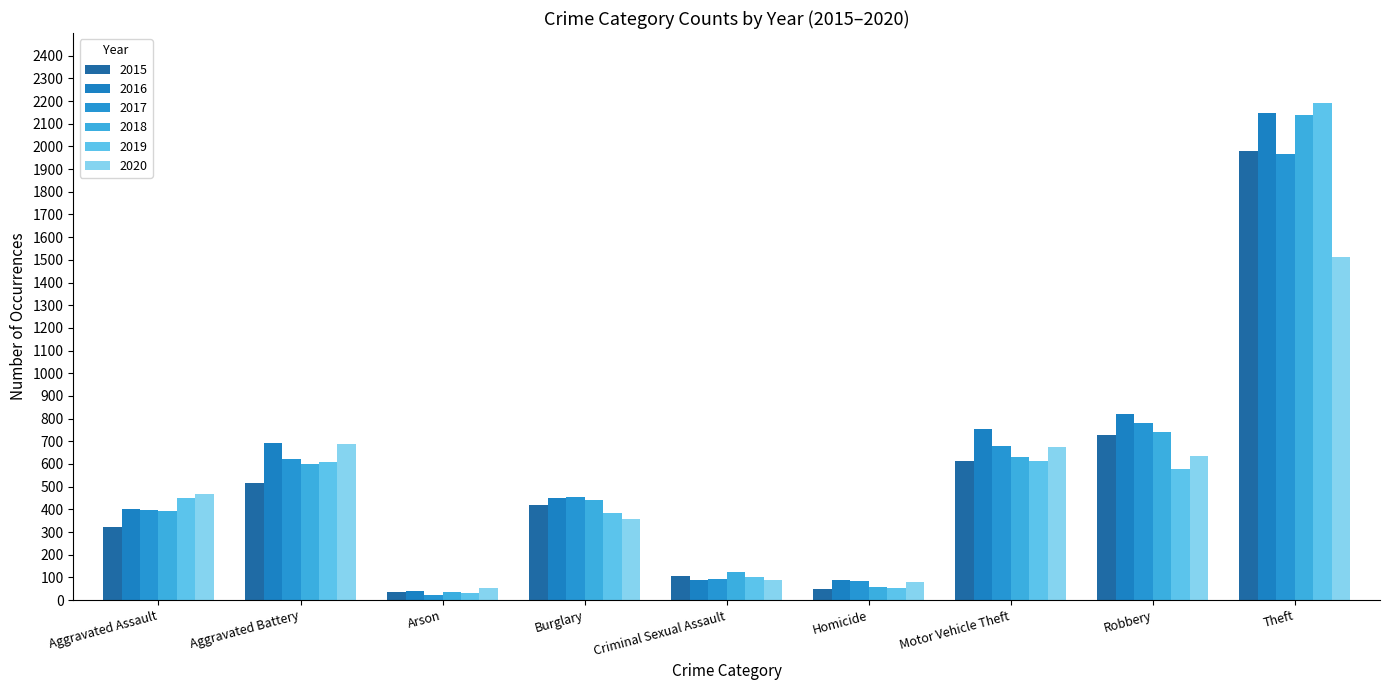

Which label corresponds to the smallest value in the chart?

Arson